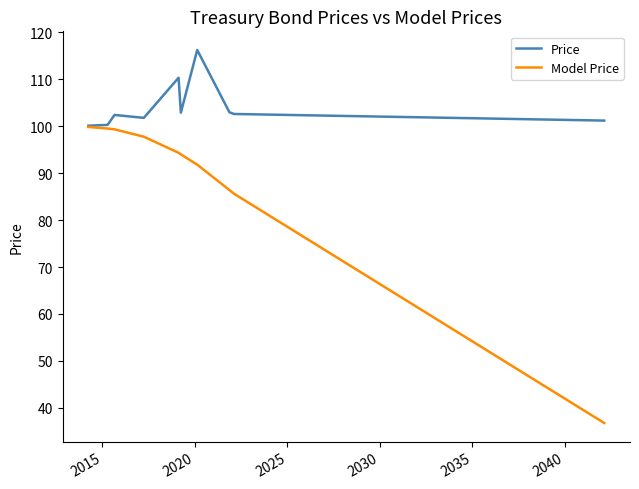

Is this an area chart (filled region under the line)?

No